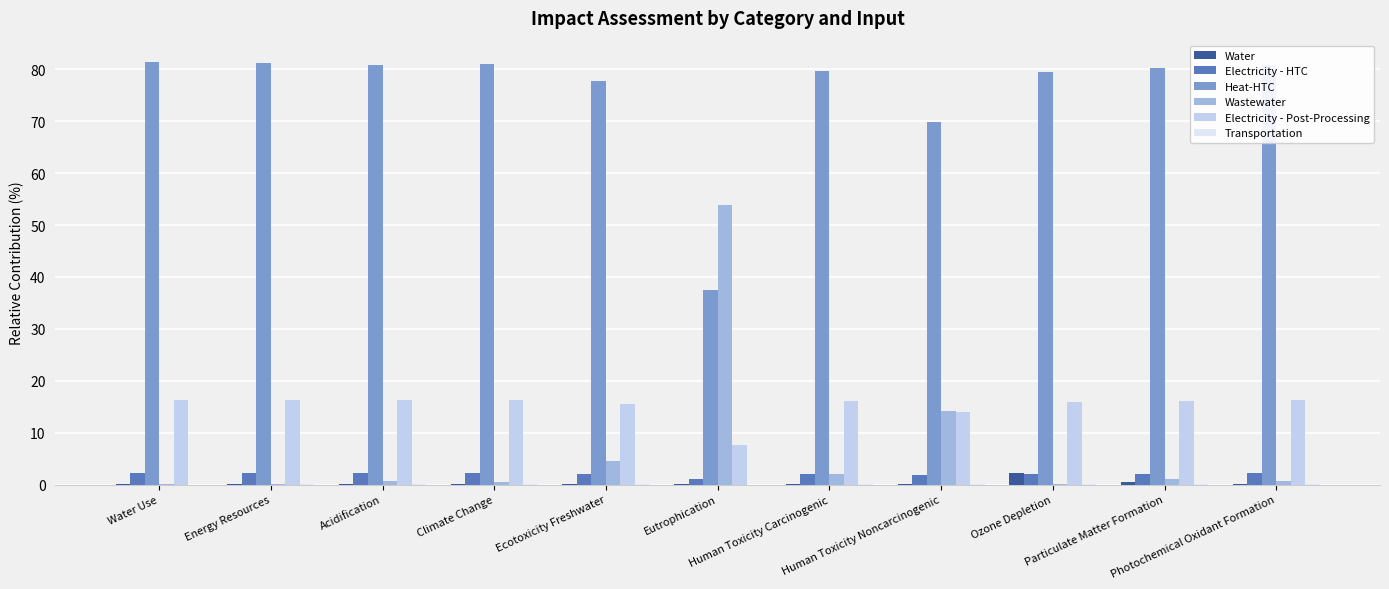

What is the greatest value displayed?

81.5